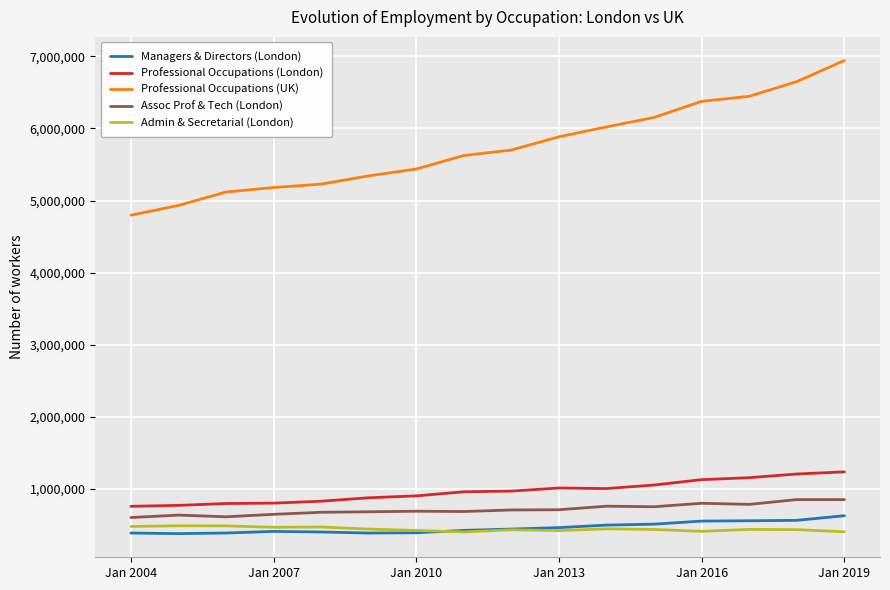

What is the highest value of the Managers & Directors (London) series?

630800